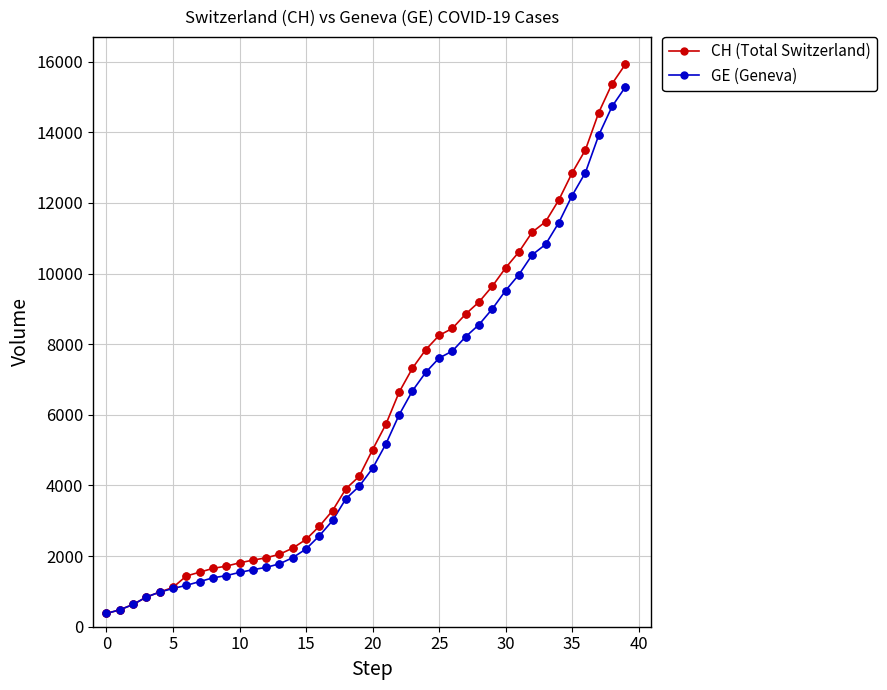

At how many categories does at least one series exceed 5478?

19